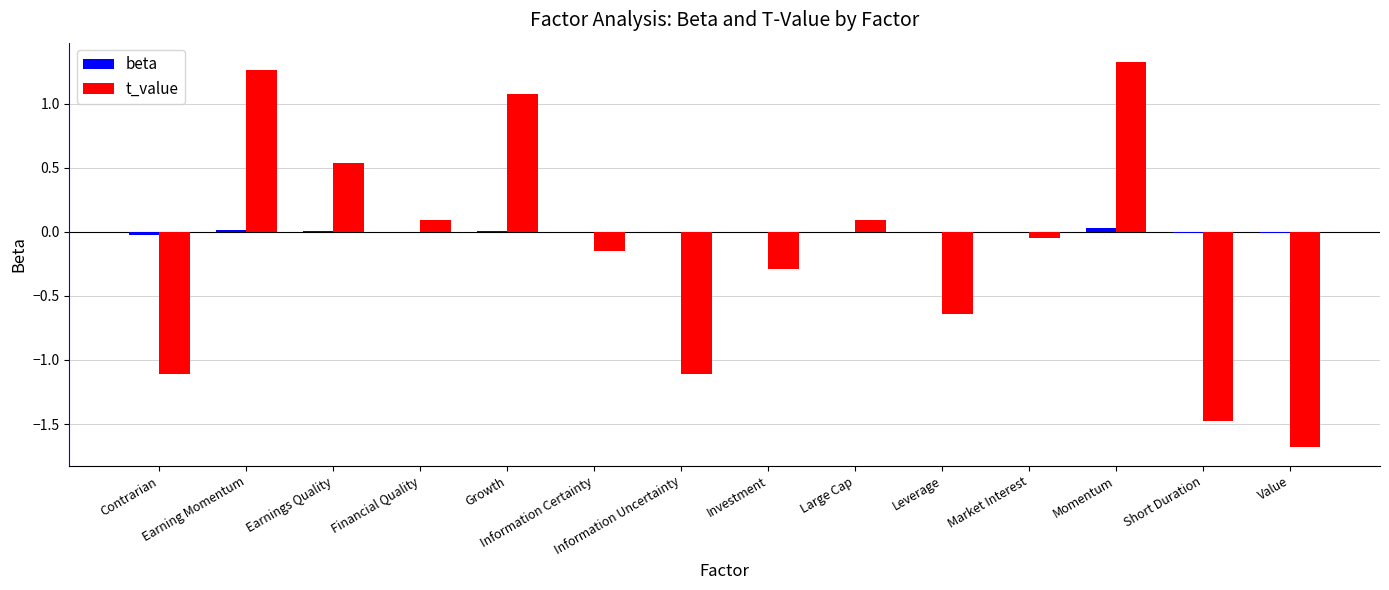

What is the sum of all t_value values?

-2.1